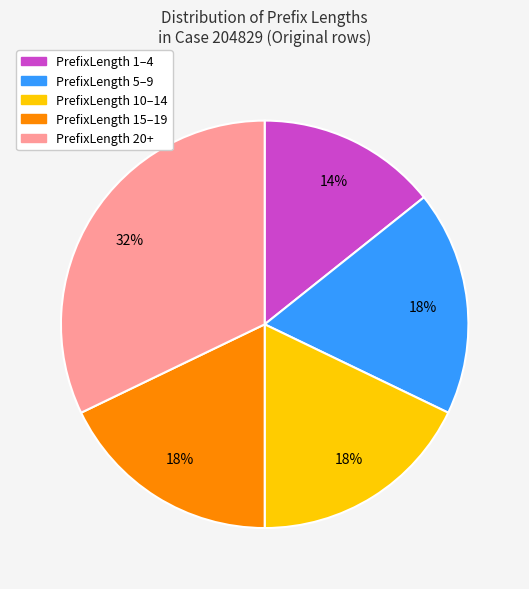

How many slices are in this pie chart?

5